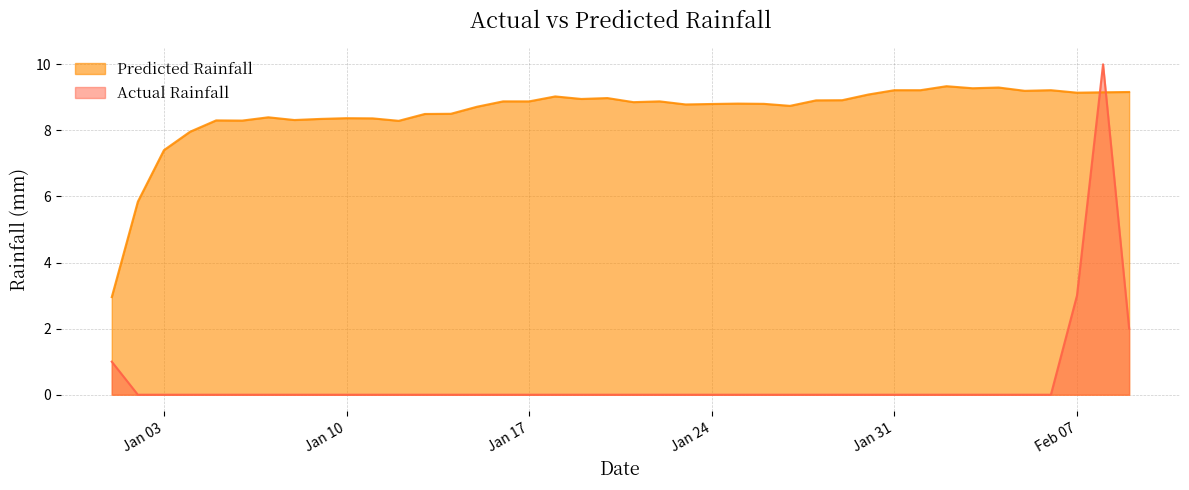

True or false: Predicted Rainfall has a value of 8.3 at 2023-01-12.

True